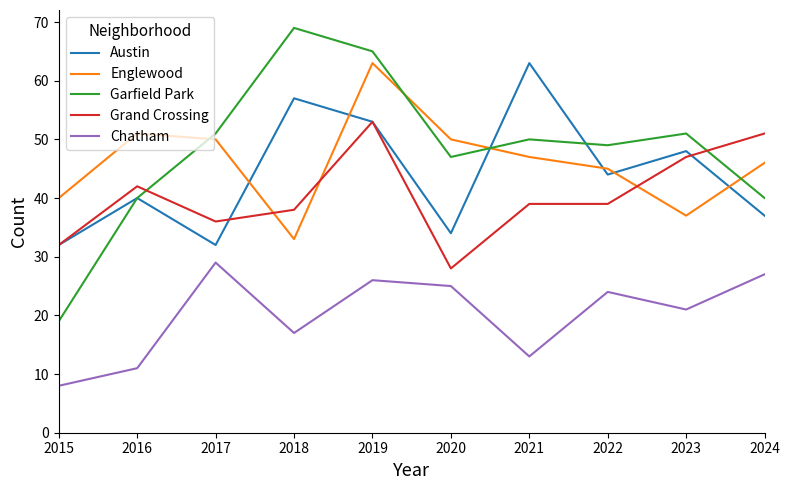

Reading left to right, transcribe all the data shown in this chart.

Austin: 2015=32	2016=40	2017=32	2018=57	2019=53	2020=34	2021=63	2022=44	2023=48	2024=37
Englewood: 2015=40	2016=51	2017=50	2018=33	2019=63	2020=50	2021=47	2022=45	2023=37	2024=46
Garfield Park: 2015=19	2016=40	2017=51	2018=69	2019=65	2020=47	2021=50	2022=49	2023=51	2024=40
Grand Crossing: 2015=32	2016=42	2017=36	2018=38	2019=53	2020=28	2021=39	2022=39	2023=47	2024=51
Chatham: 2015=8	2016=11	2017=29	2018=17	2019=26	2020=25	2021=13	2022=24	2023=21	2024=27